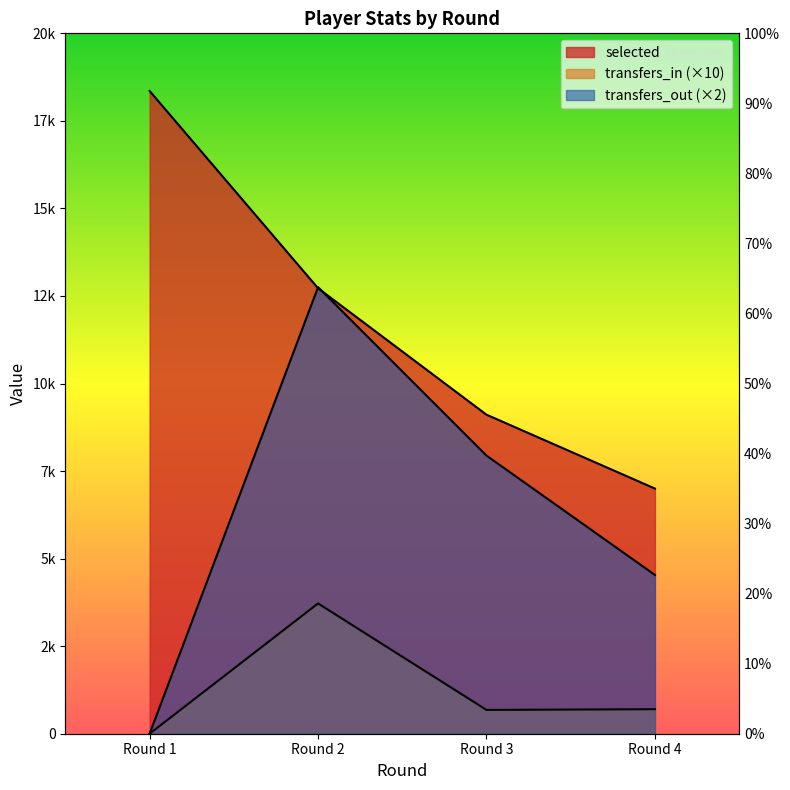

True or false: selected and transfers_in cross at least once.

False